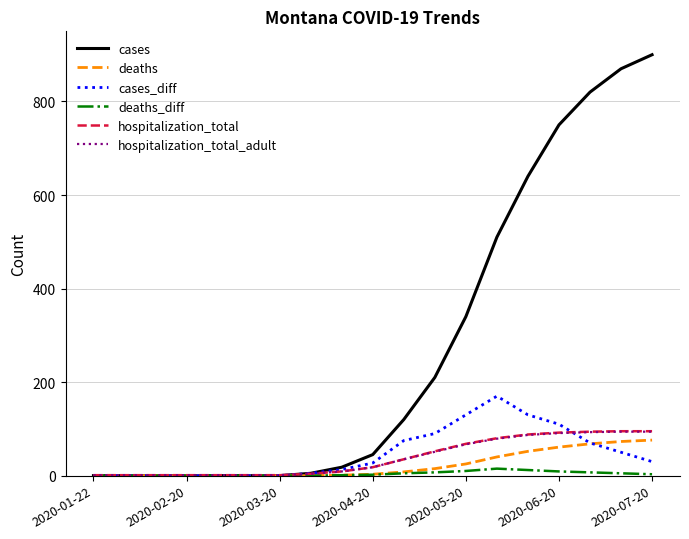

What are all the series names shown in the legend?

cases, deaths, cases_diff, deaths_diff, hospitalization_total, hospitalization_total_adult